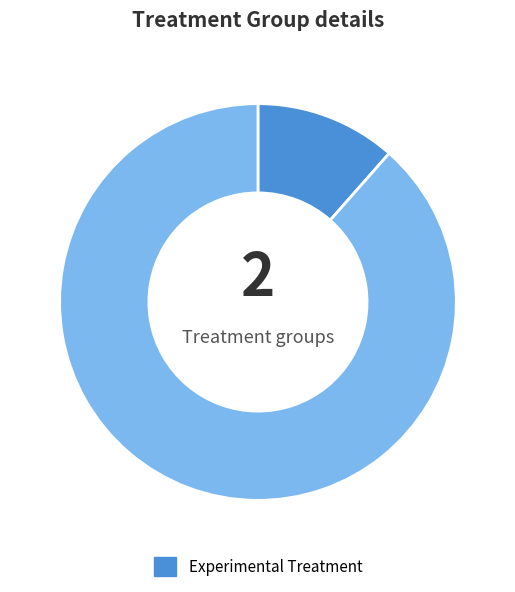

Is there a majority slice in this chart?

Yes